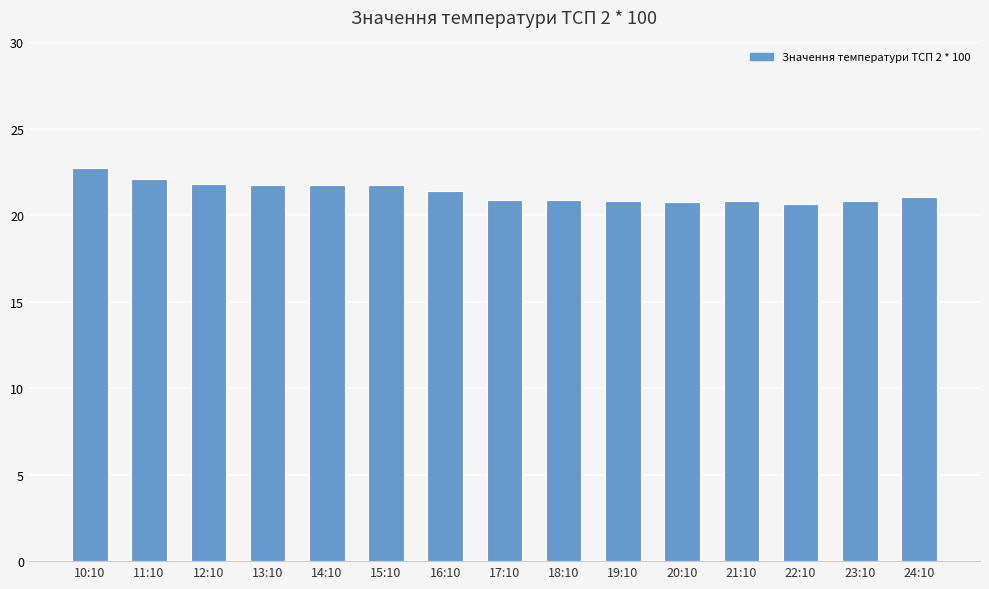

Which label corresponds to the largest value in the chart?

10:10